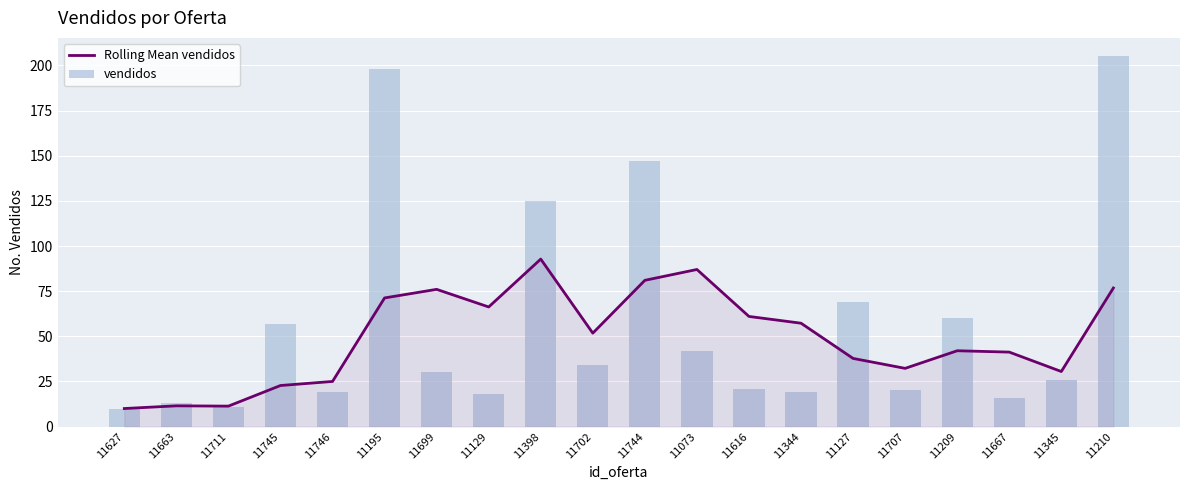

Reading left to right, transcribe all the data shown in this chart.

Rolling Mean vendidos: 11627=10.0	11663=11.5	11711=11.3	11745=22.8	11746=25.0	11195=71.2	11699=76.0	11129=66.2	11398=92.8	11702=51.8	11744=81.0	11073=87.0	11616=61.0	11344=57.2	11127=37.8	11707=32.2	11209=42.0	11667=41.2	11345=30.5	11210=76.8
vendidos: 11627=10.0	11663=13.0	11711=11.0	11745=57.0	11746=19.0	11195=198.0	11699=30.0	11129=18.0	11398=125.0	11702=34.0	11744=147.0	11073=42.0	11616=21.0	11344=19.0	11127=69.0	11707=20.0	11209=60.0	11667=16.0	11345=26.0	11210=205.0